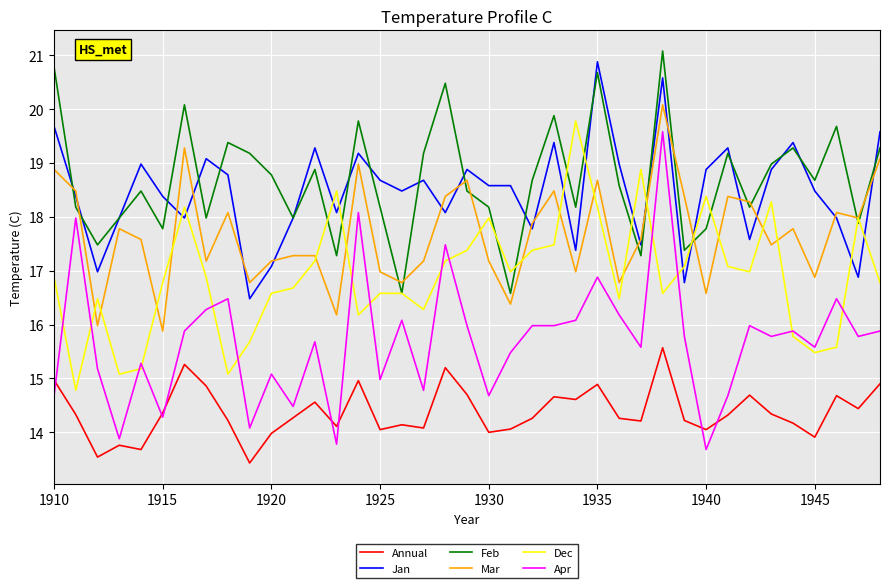

True or false: Dec and Annual cross at least once.

False